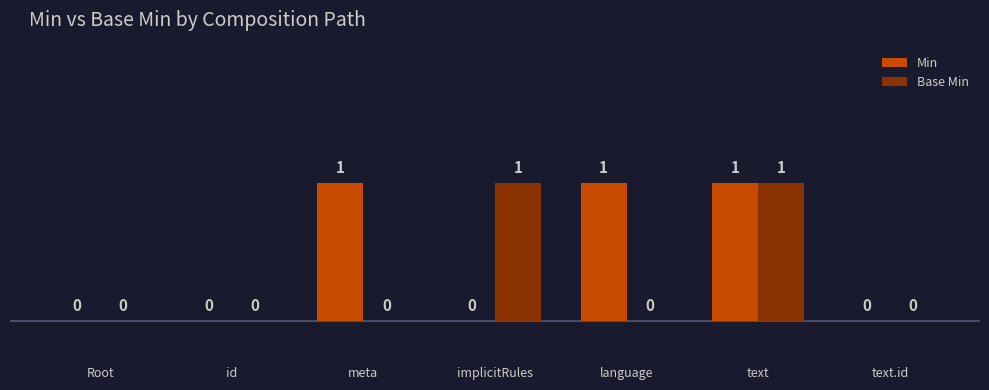

How many values in the Base Min series exceed 0?

2